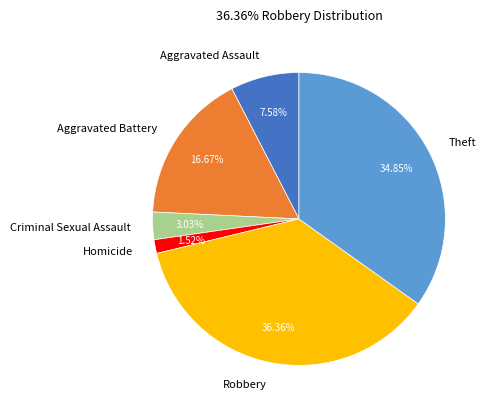

Does any single category account for the majority?

No